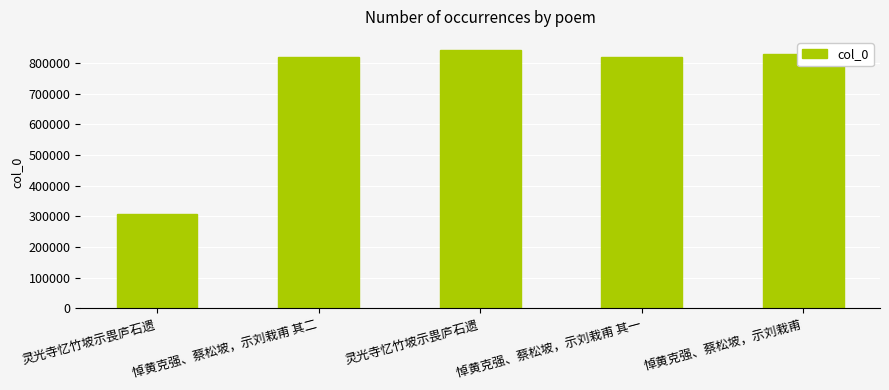

What is the difference between the maximum and minimum values?

535419